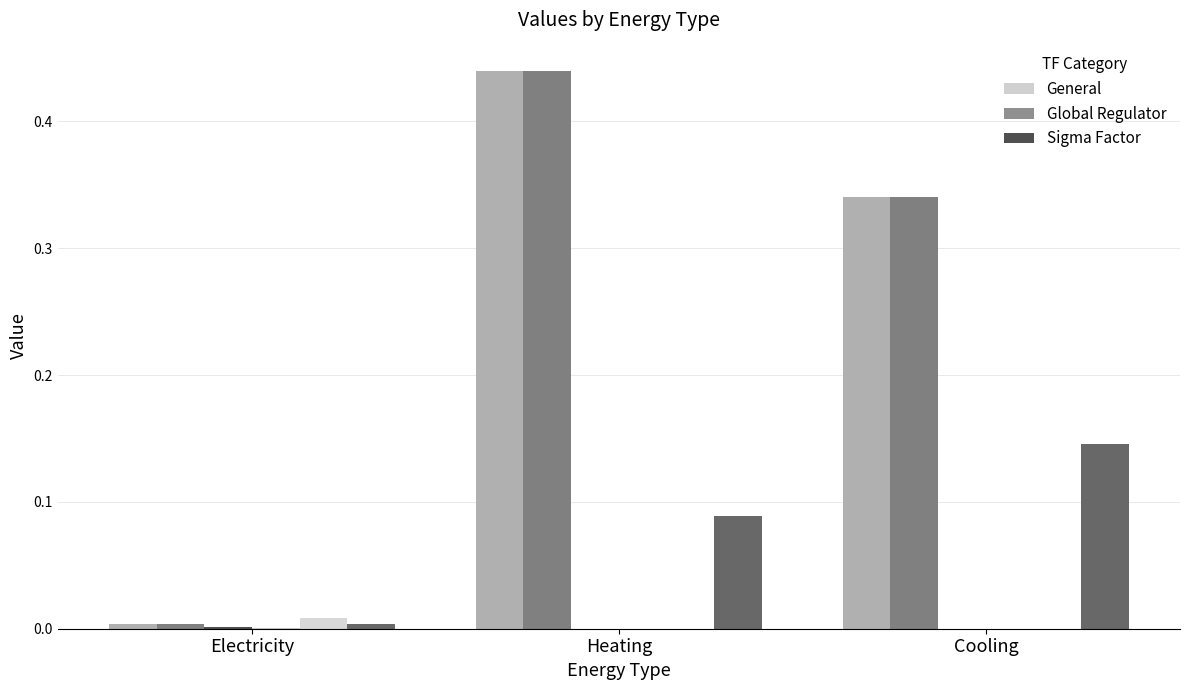

Reading left to right, list all the values displayed in this chart.

col_38: Electricity=0.0	Heating=0.4	Cooling=0.3
col_50: Electricity=0.0	Heating=0.4	Cooling=0.3
col_14: Electricity=0.0	Heating=0.0	Cooling=0.0
col_26: Electricity=0.0	Heating=0.0	Cooling=0.0
col_2: Electricity=0.0	Heating=0.0	Cooling=0.0
col_62: Electricity=0.0	Heating=0.1	Cooling=0.1